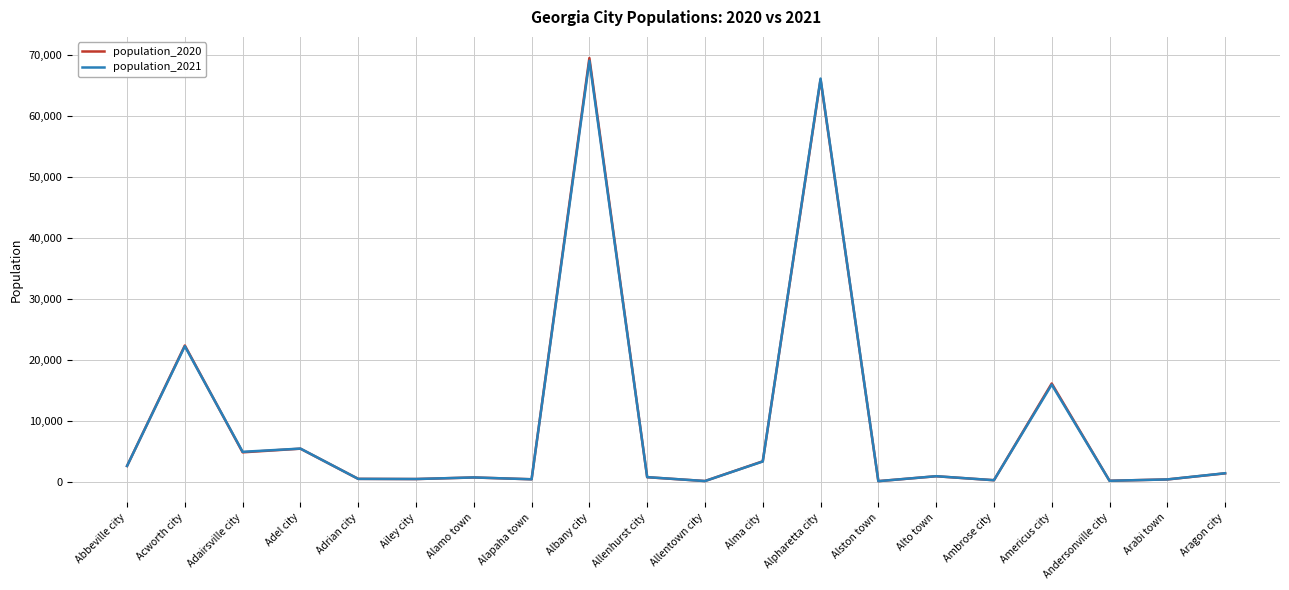

Is this an area chart (filled region under the line)?

No